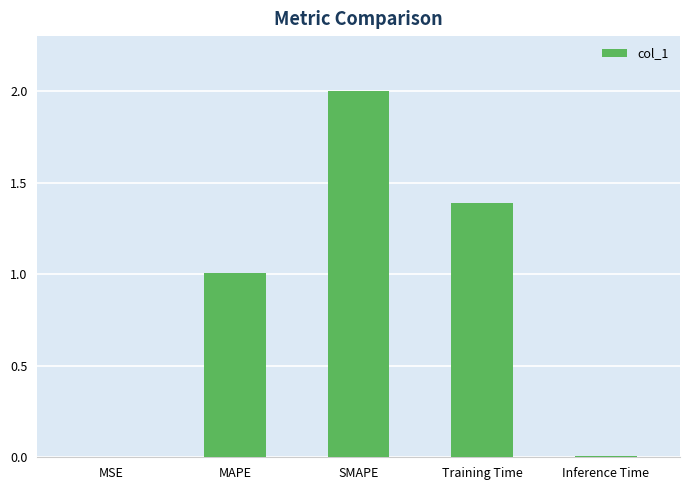

What is the approximate value at Training Time?

1.4